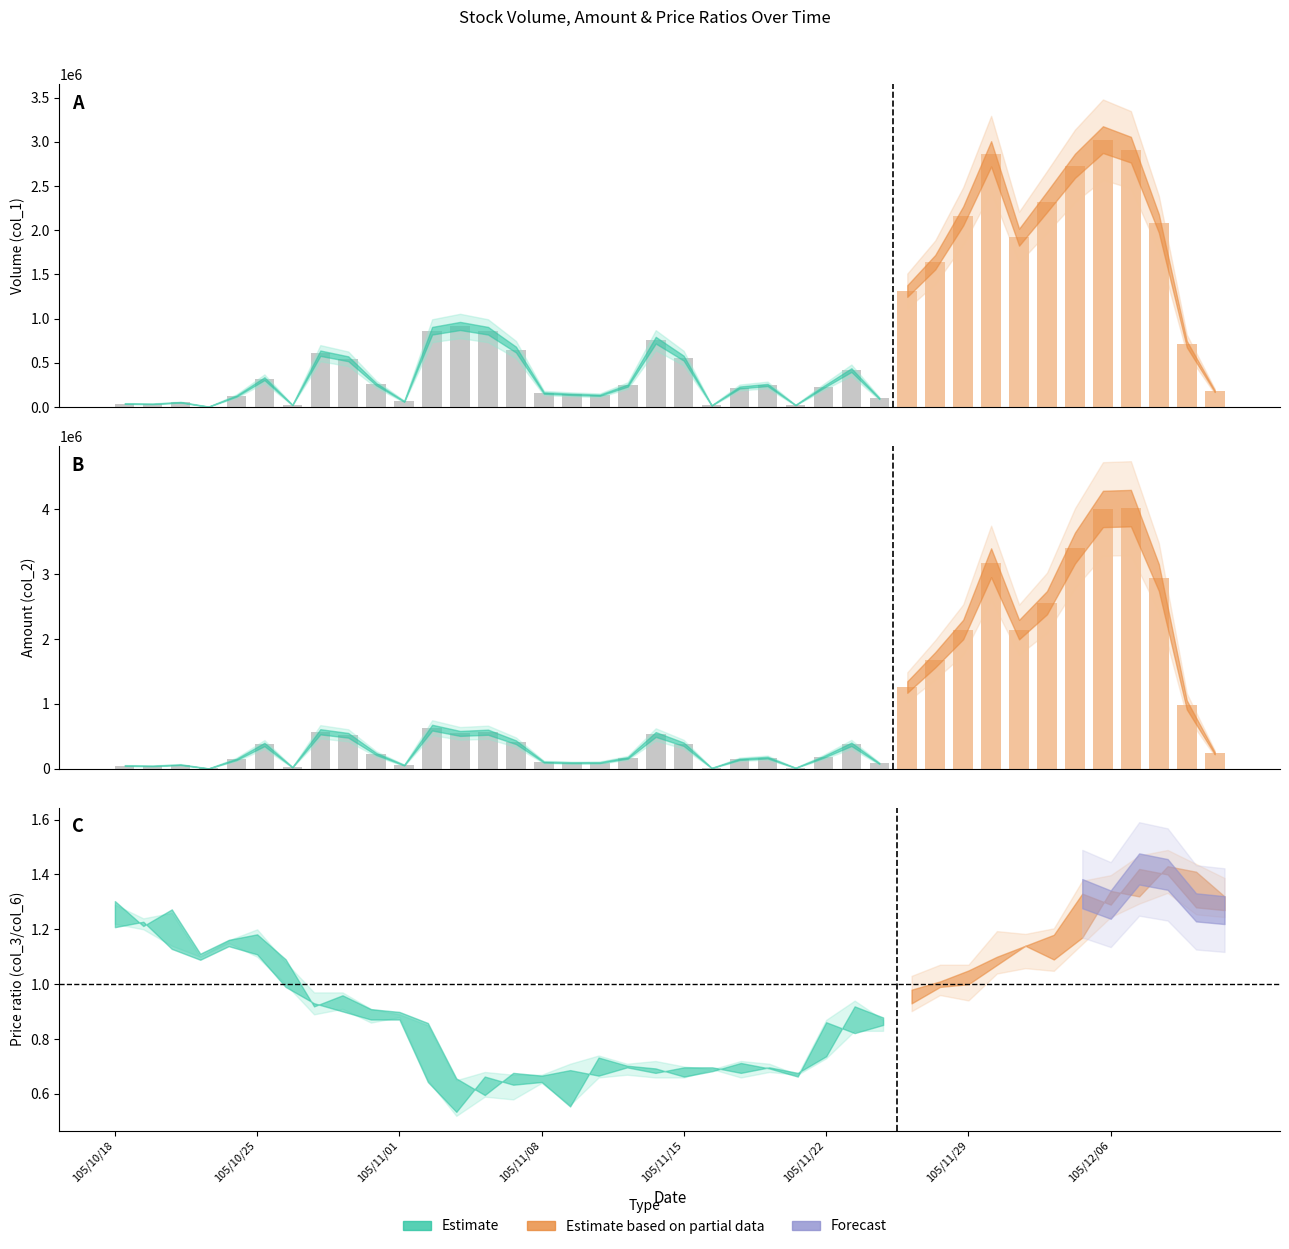

How many values in the col_1 series are below 419000?

20